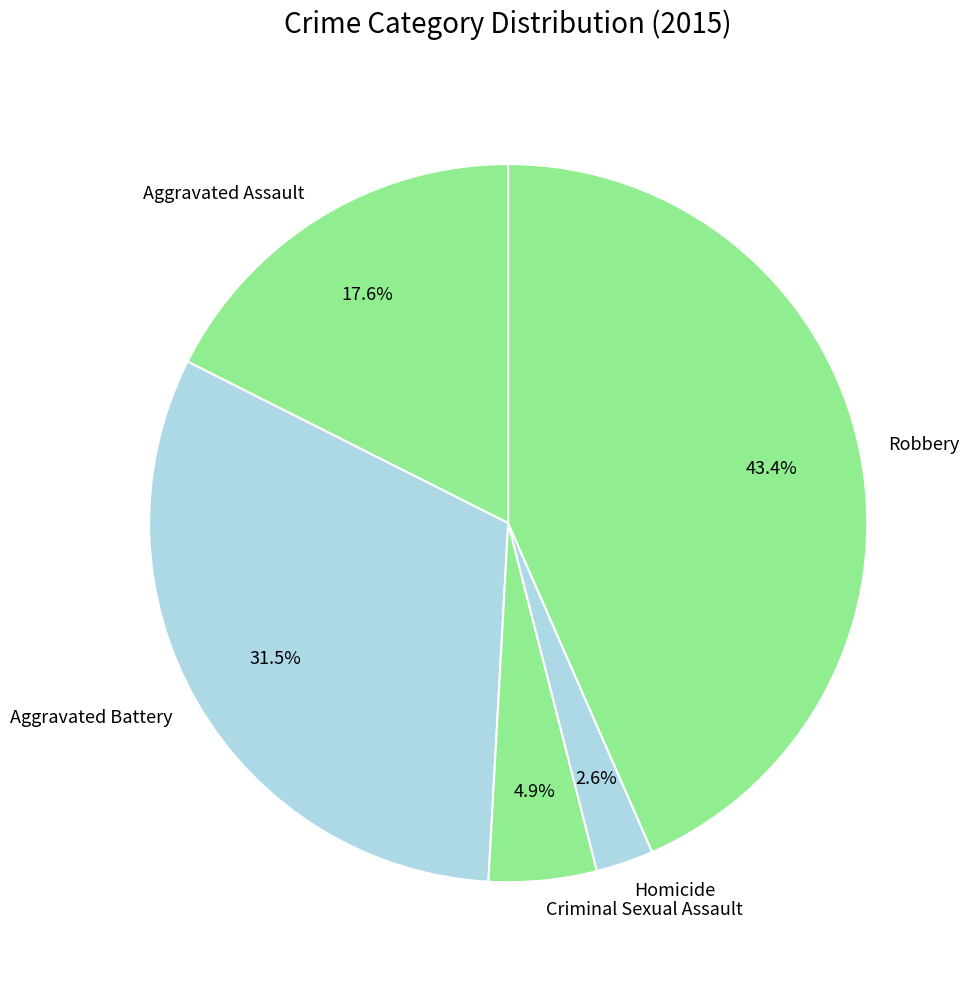

To the nearest percent, what is the combined percentage of Robbery and Homicide?

46%